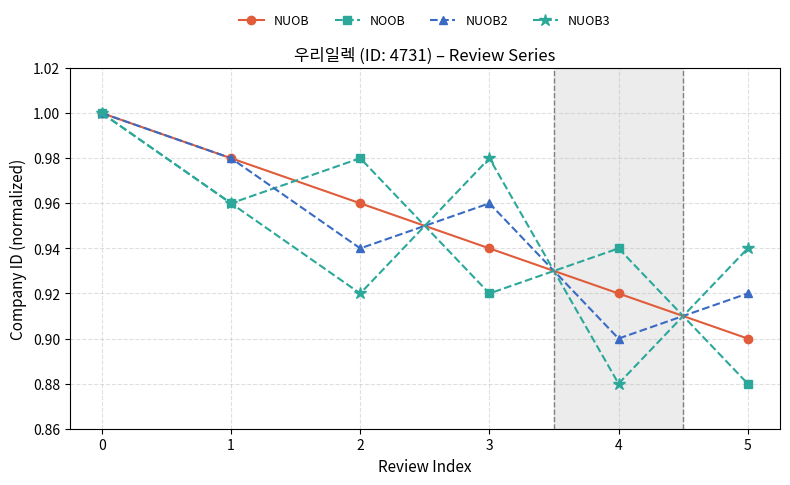

Which series ends up on top after the final intersection of NUOB3 and NOOB?

NUOB3